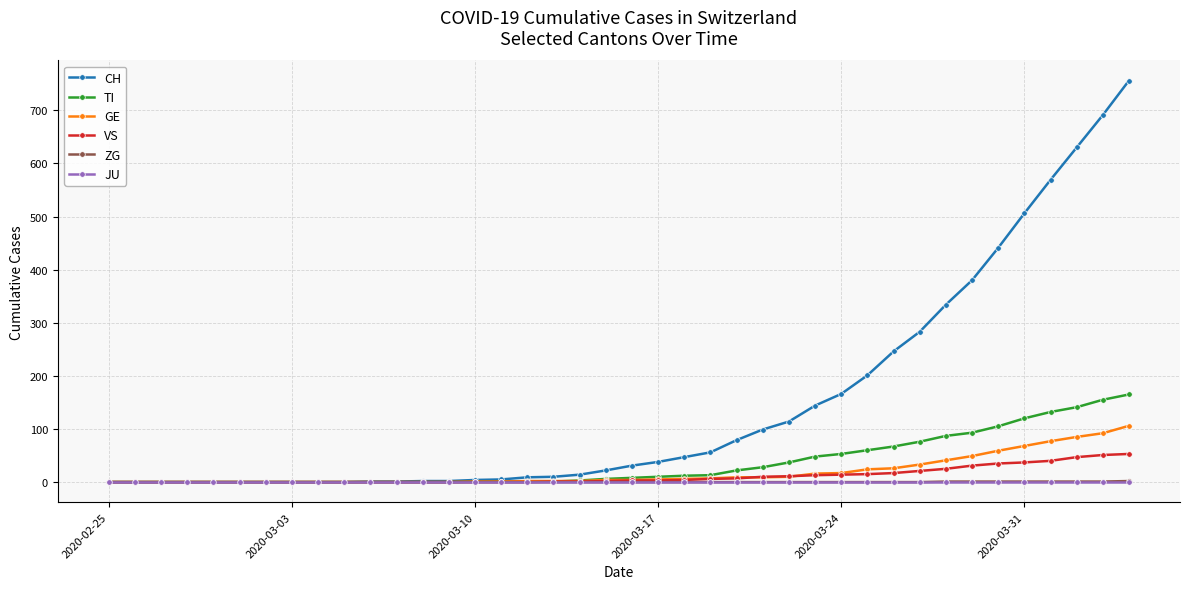

What is the maximum value for VS?

53